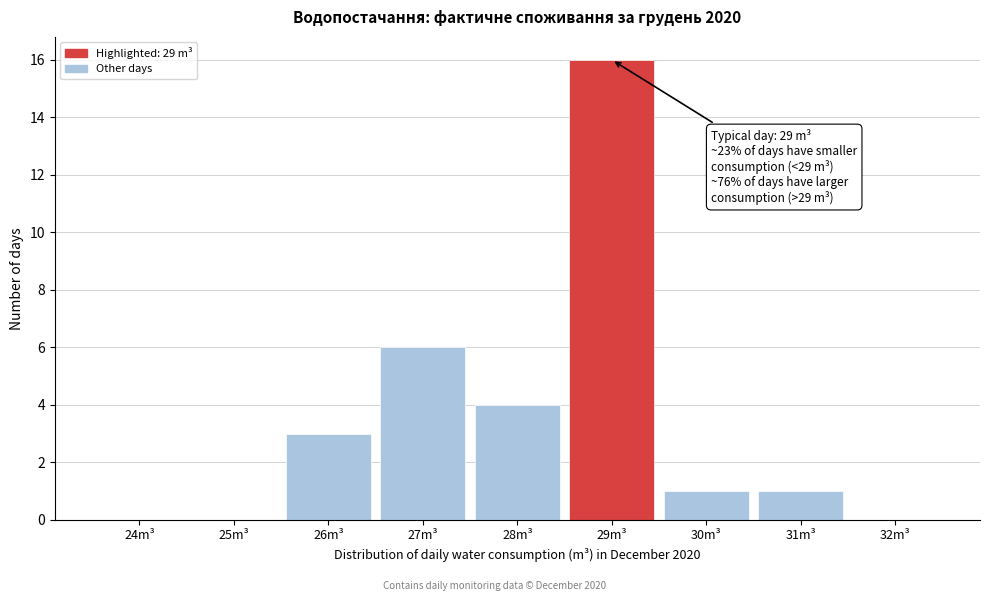

Reading left to right, extract all data points from this chart.

24m³=0	25m³=0	26m³=3	27m³=6	28m³=4	29m³=16	30m³=1	31m³=1	32m³=0